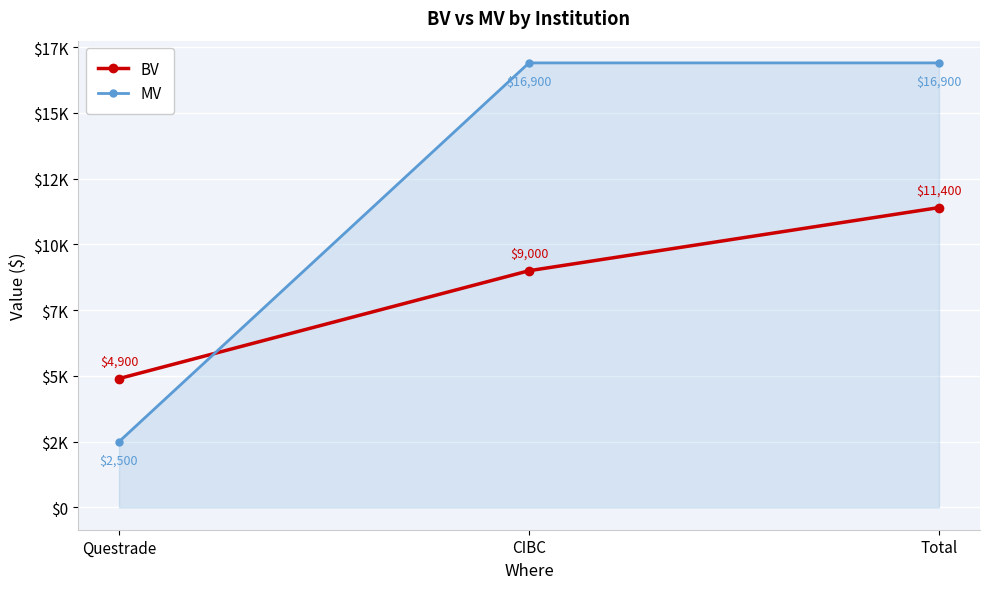

At how many categories does at least one series exceed 8199?

2